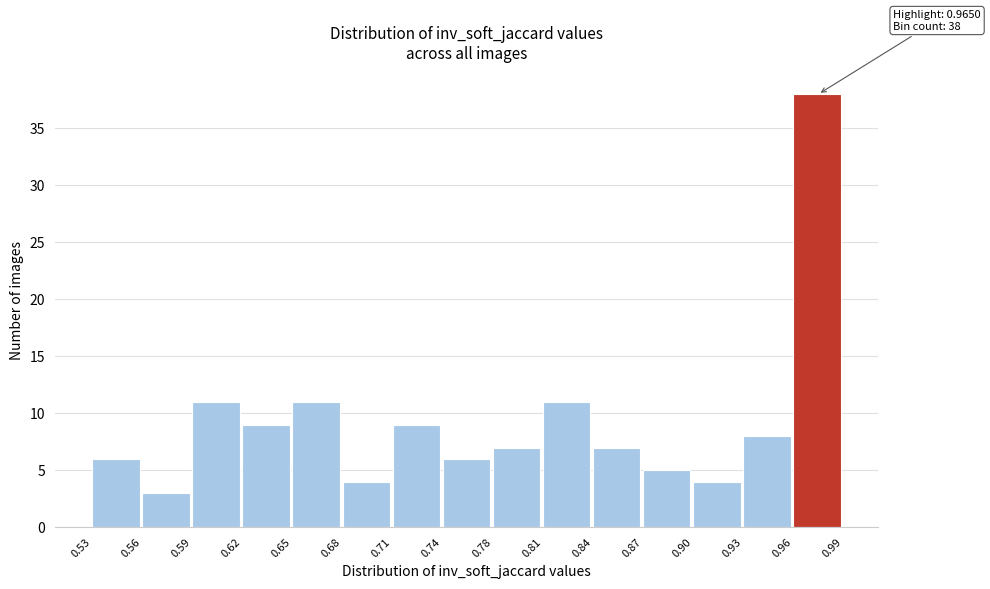

Which range on the x-axis has the tallest bar?

0.96 to 0.99